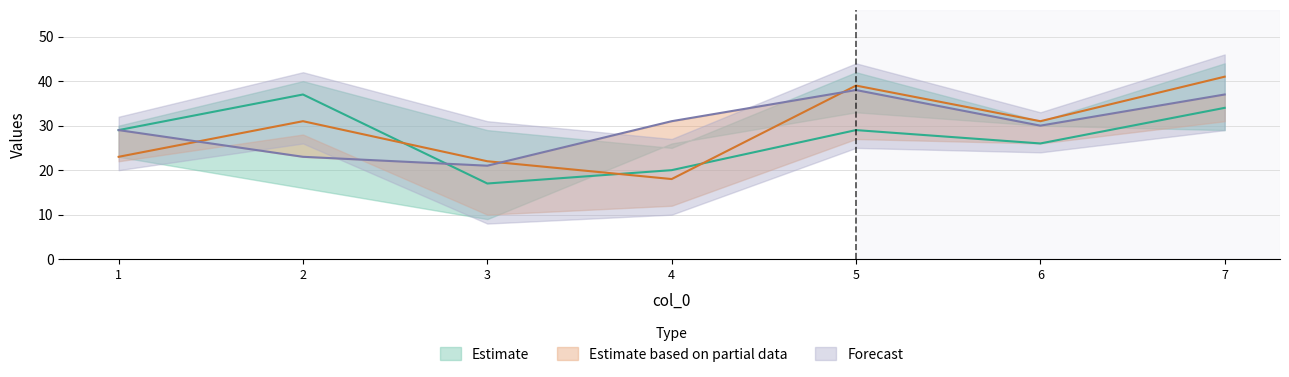

List the labels in order of col_5 value, largest first.

7, 5, 2, 6, 1, 3, 4